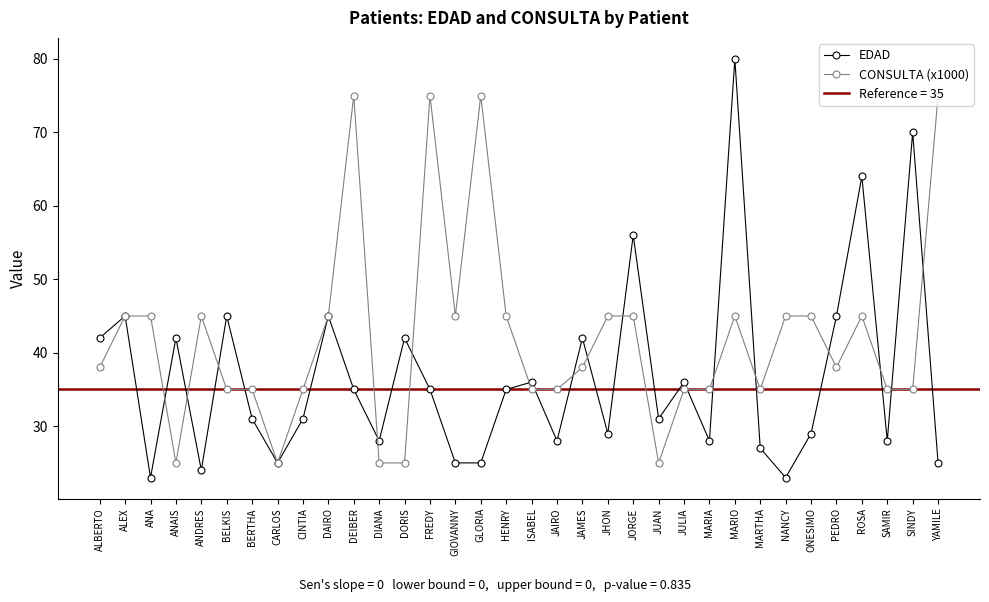

Where is the first local minimum for EDAD?

ANA